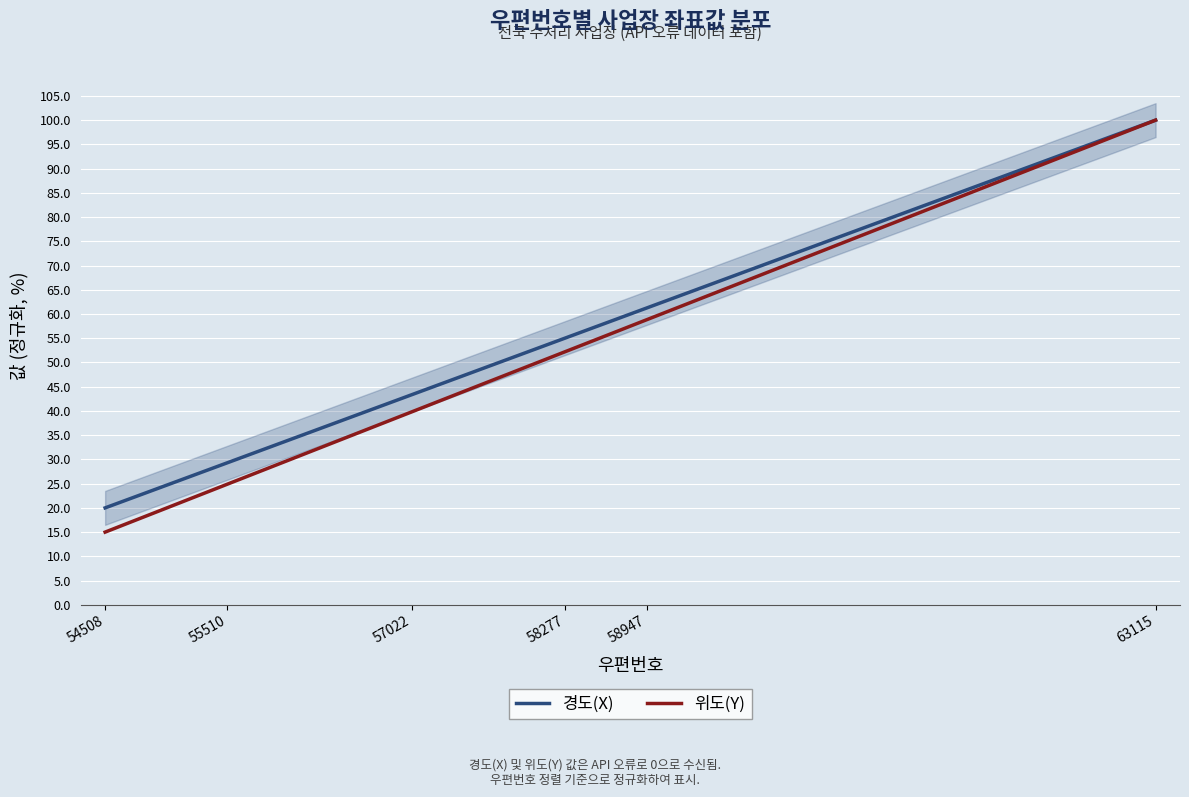

Which category has the highest value in the 경도(X) series?

63115